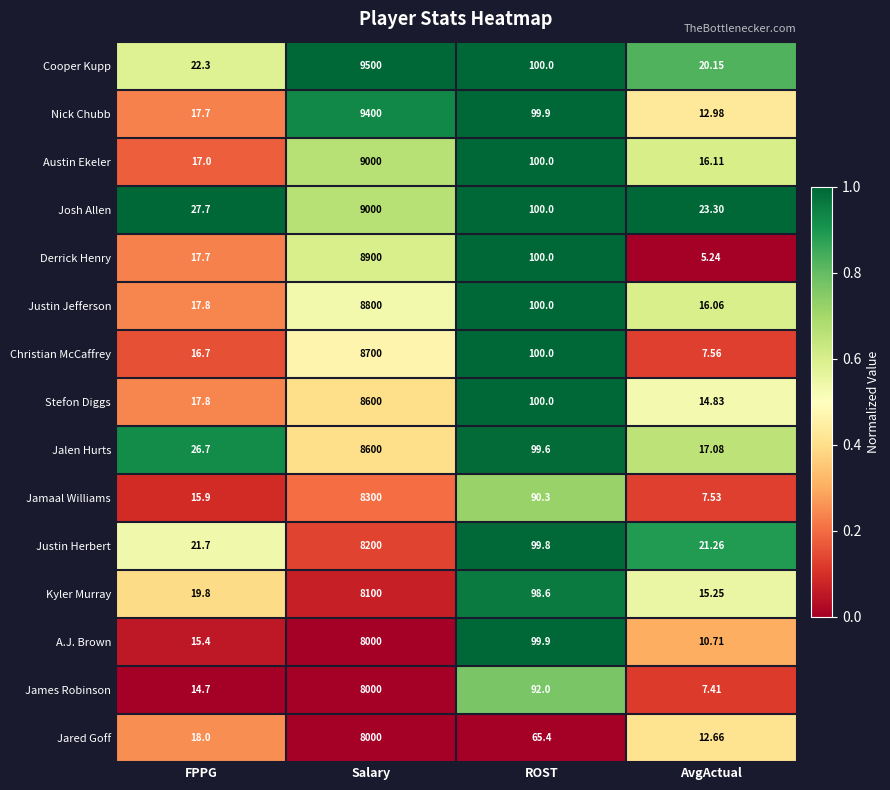

List the labels in order of Stefon Diggs value, largest first.

Salary, ROST, FPPG, AvgActual